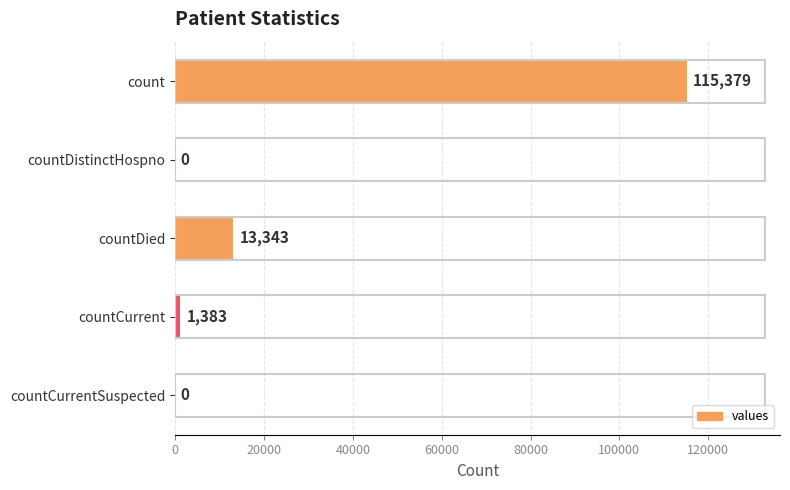

What is the greatest value displayed?

115379